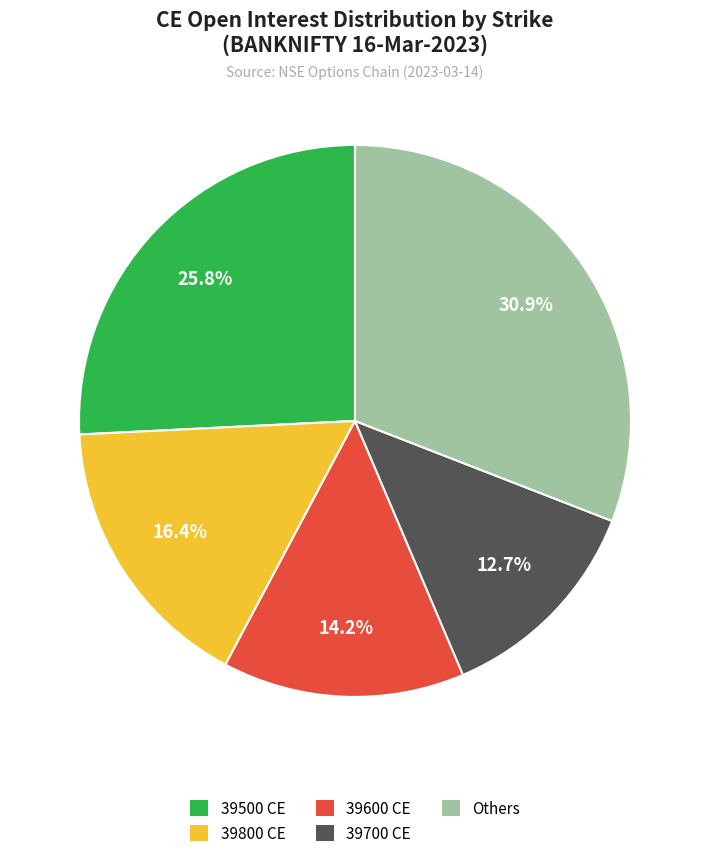

To the nearest percent, what is the difference between the largest and smallest slice percentages?

18%